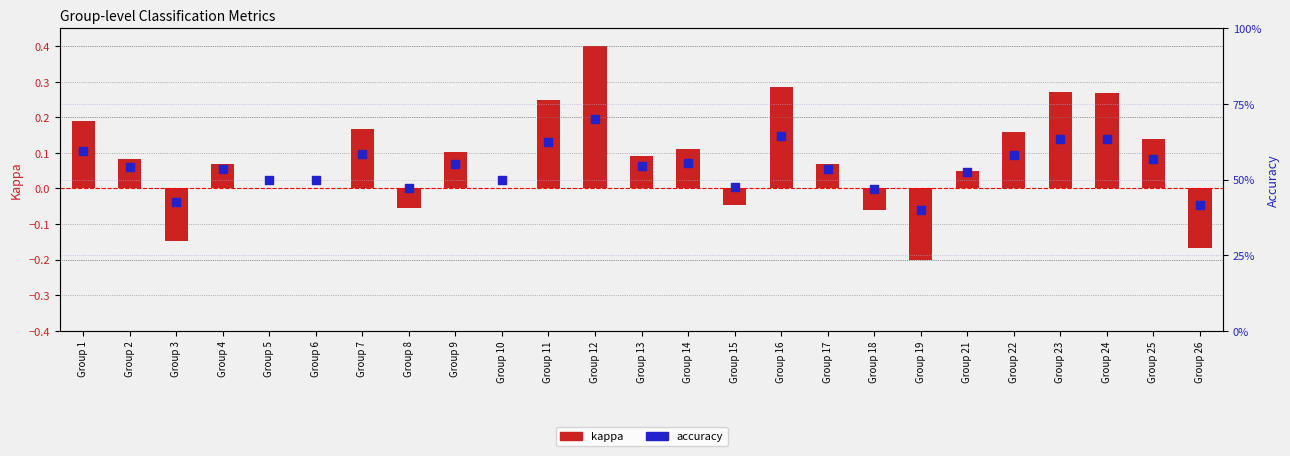

Which series contains the highest Y value?

accuracy